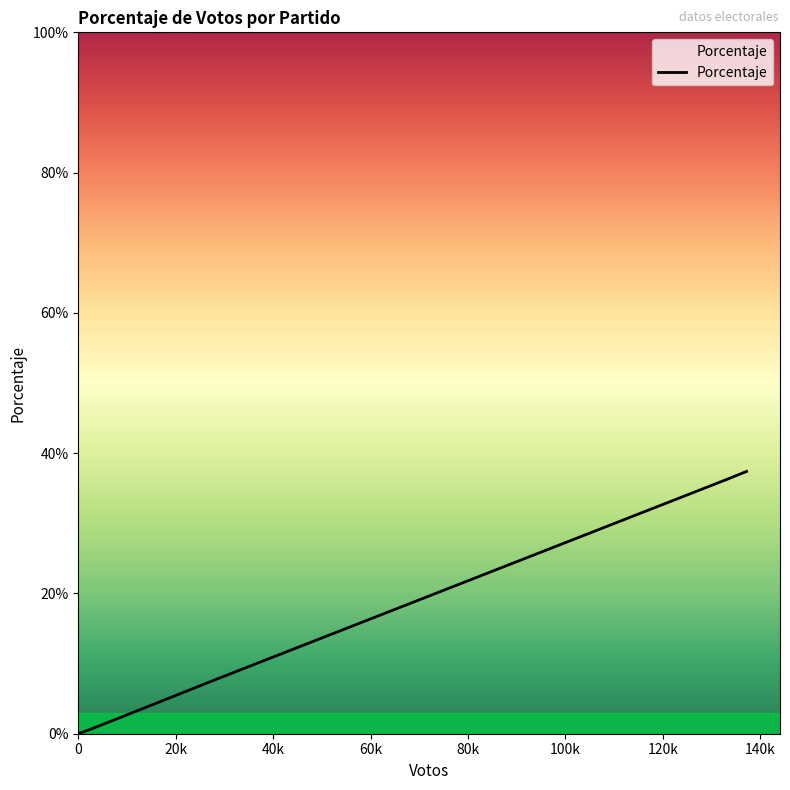

What is the label of the 6th point from the left?

100k